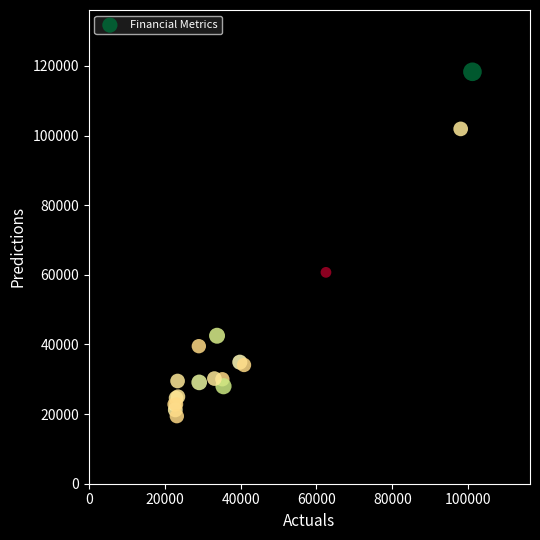

What Y value in the scatter plot is closest to 68850?

60700